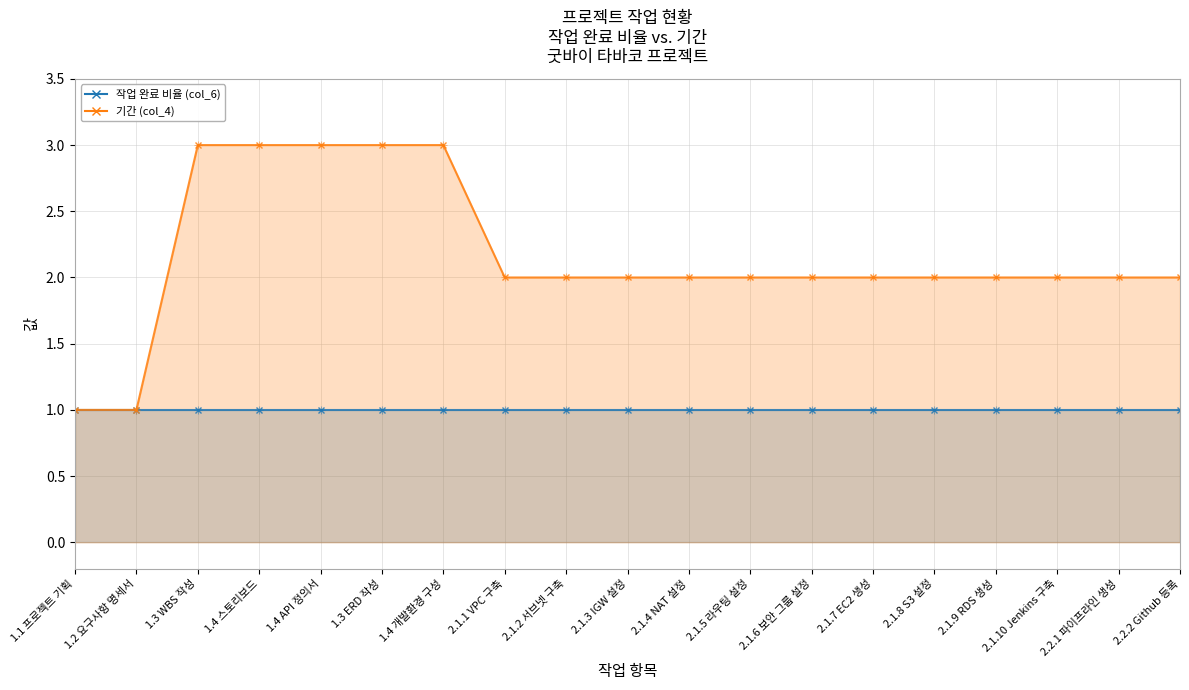

Does the chart have visible grid lines?

Yes